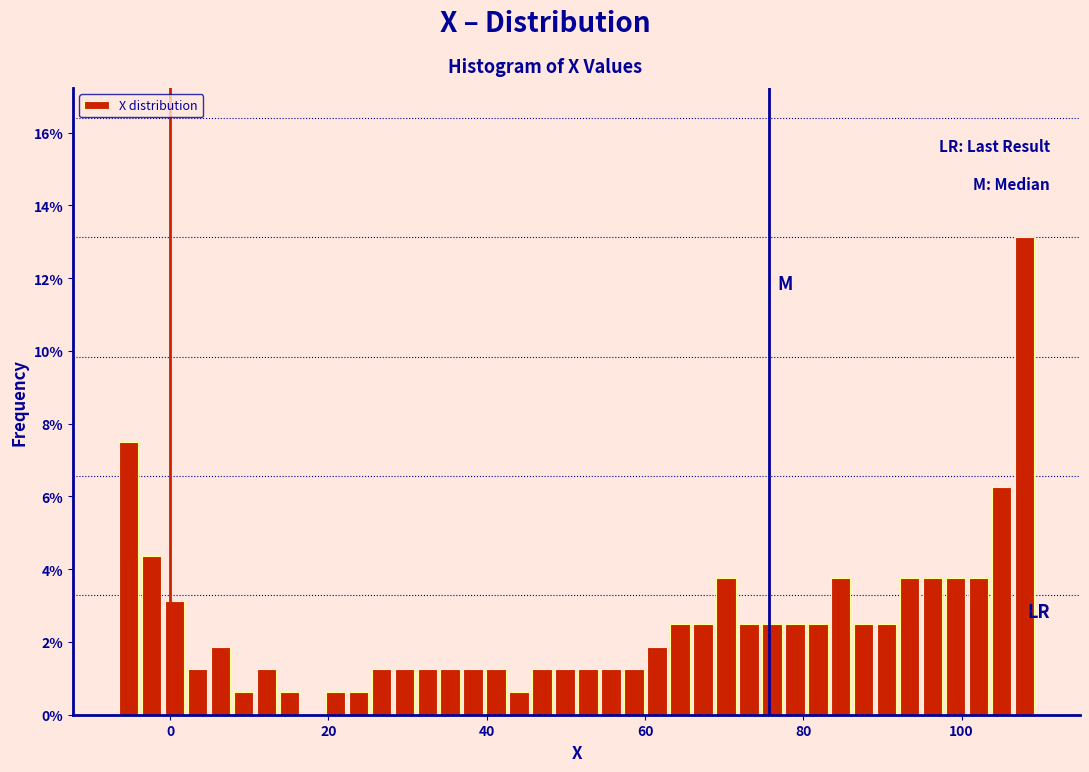

Around what value on the x-axis is the tallest bar? Give the approximate position of its centre, as read against the axis.

108